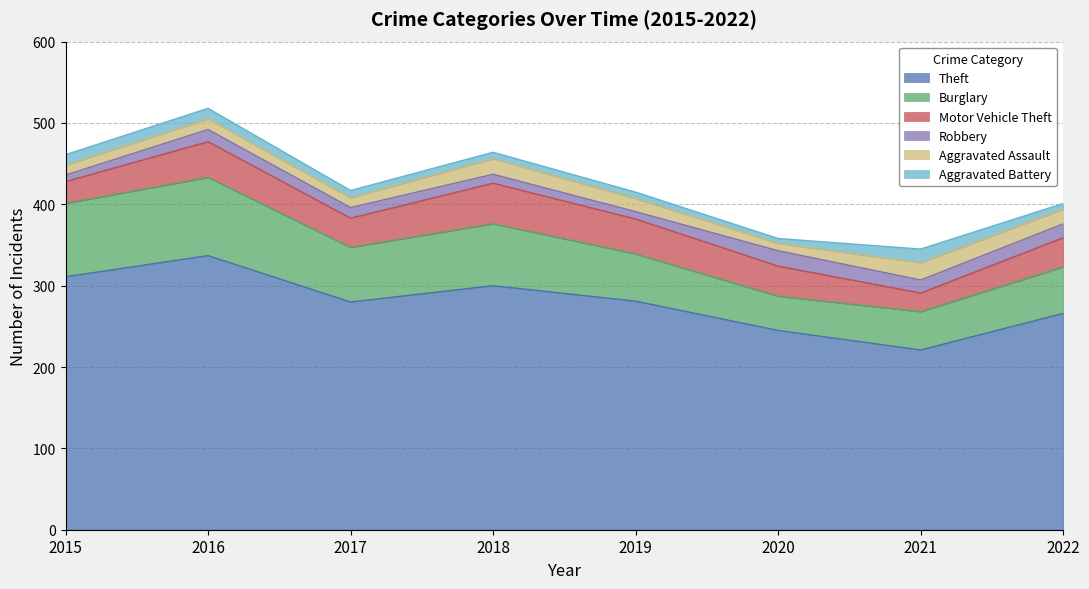

What is the value of the Burglary point at the 7th from the left?

47